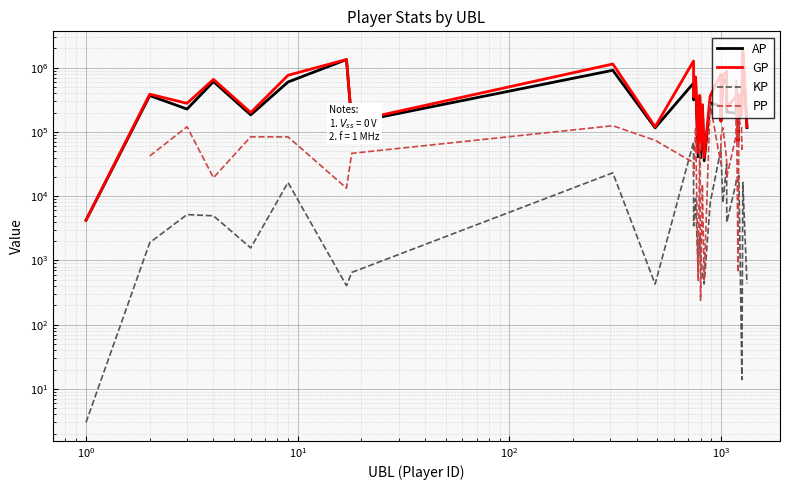

How many data points does each series have?

32